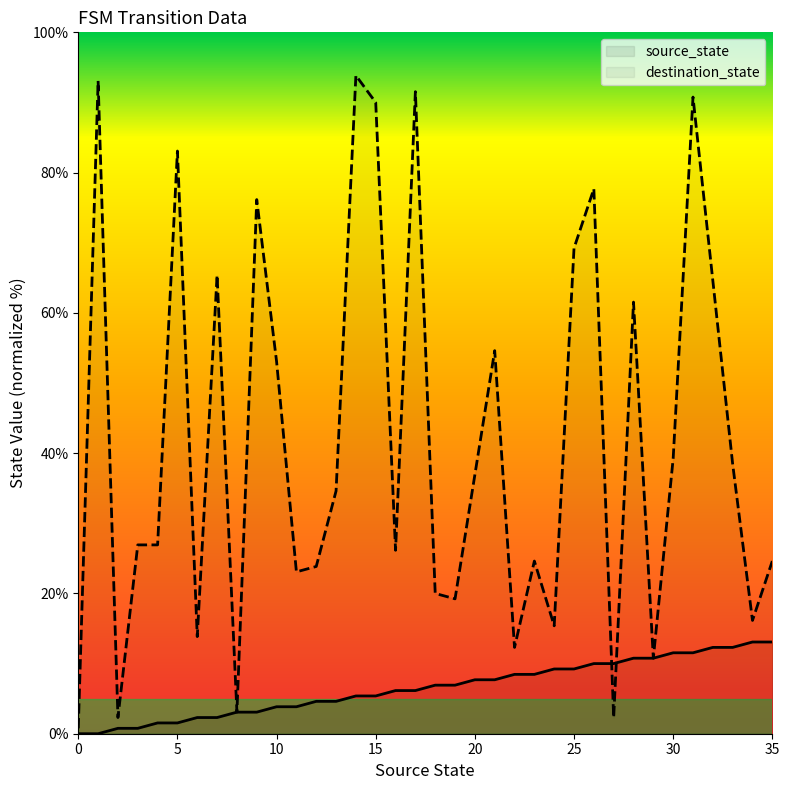

After their last crossing, which series has the higher values: destination_state or source_state?

destination_state